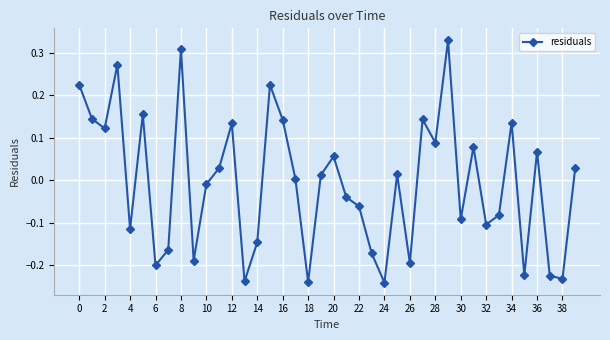

How many points are higher than both their immediate neighbors (excluding endpoints)?

12